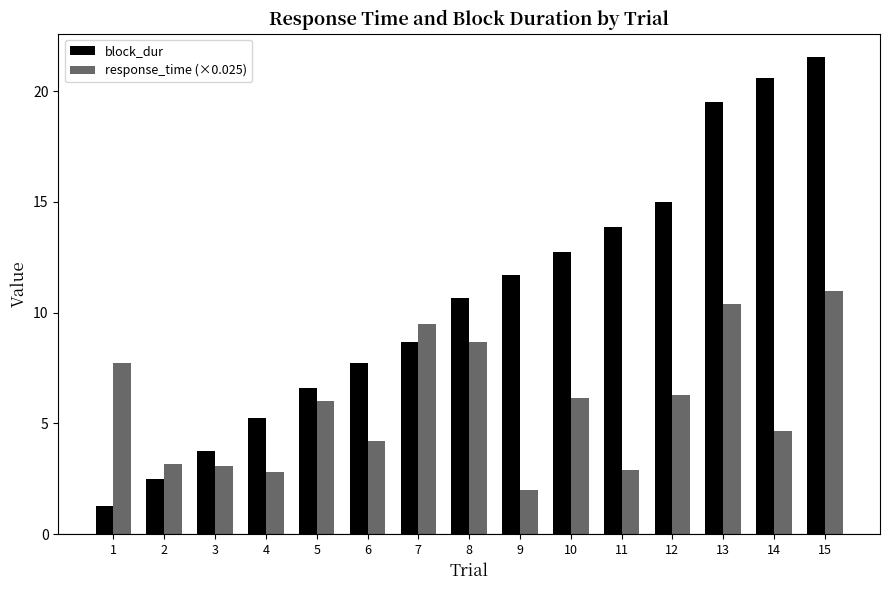

The value of response_time (×0.025) at 8 is 8.7. True or false?

True